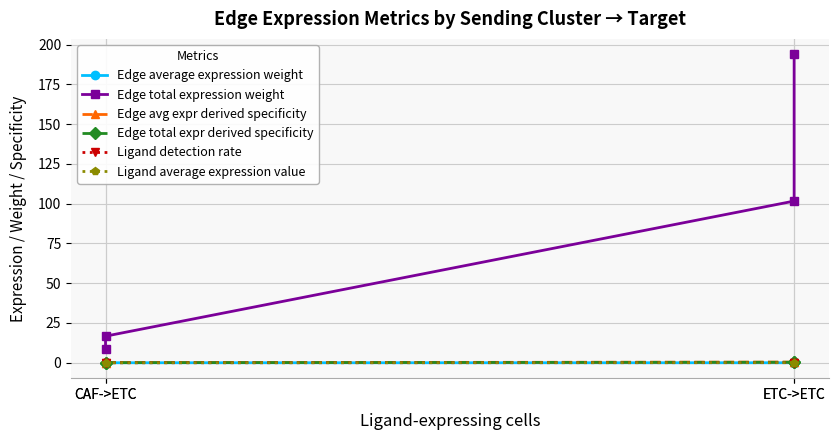

At which label does Edge total expression weight reach its peak?

ETC->ETC